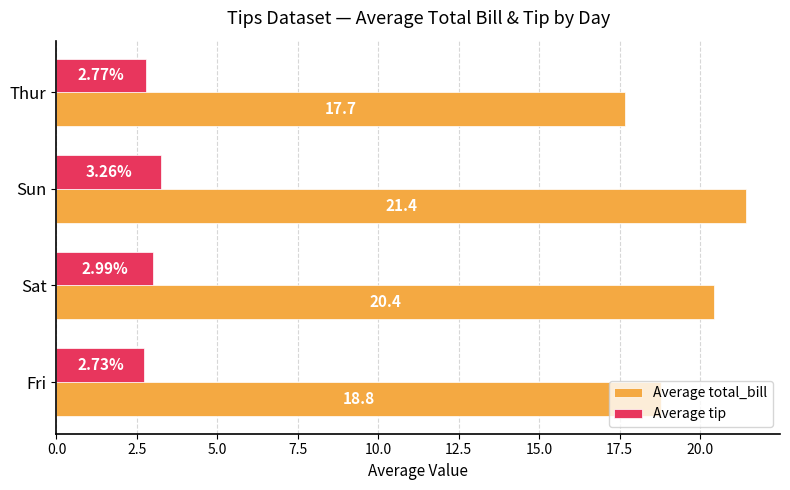

Rank the categories by Average total_bill value from highest to lowest.

Sun, Sat, Fri, Thur